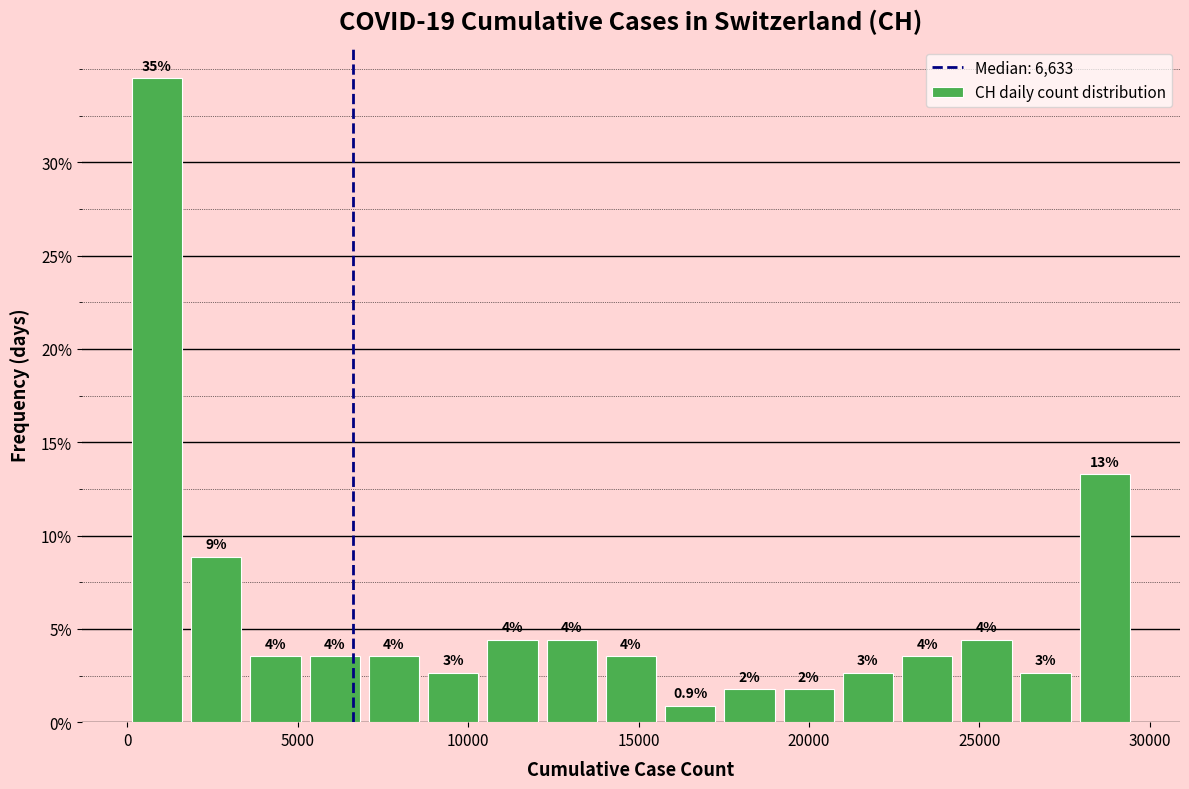

Read against the x-axis, roughly where is the centre of the tallest bar?

1000